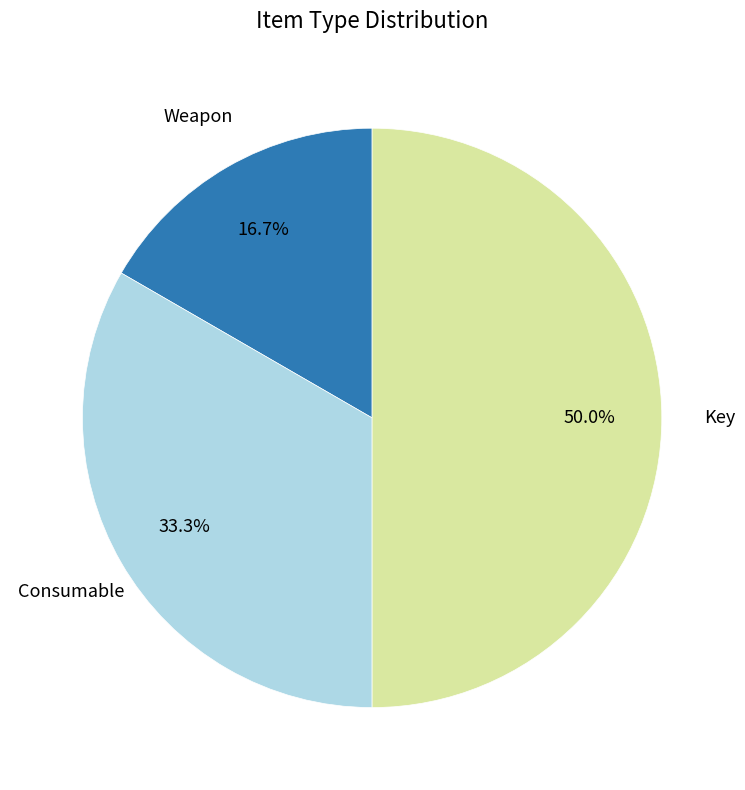

Count the number of slices in the pie.

3